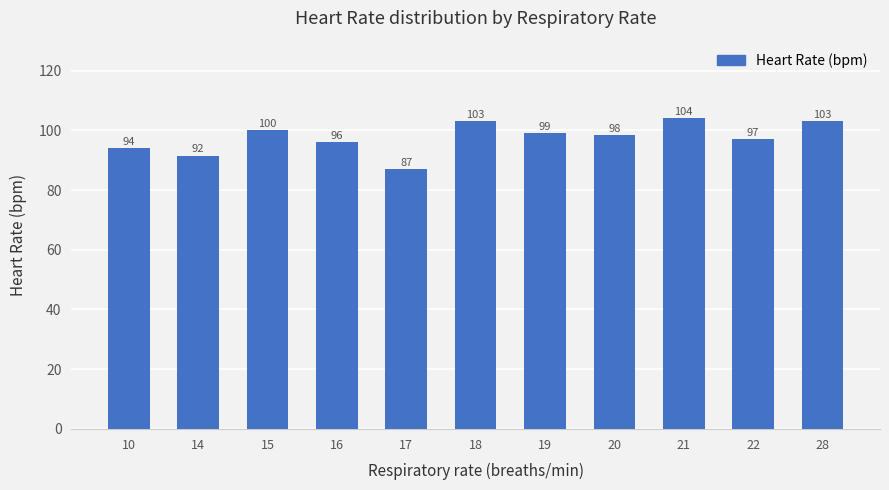

The chart shows a value of 176.3 at 20. True or false?

False